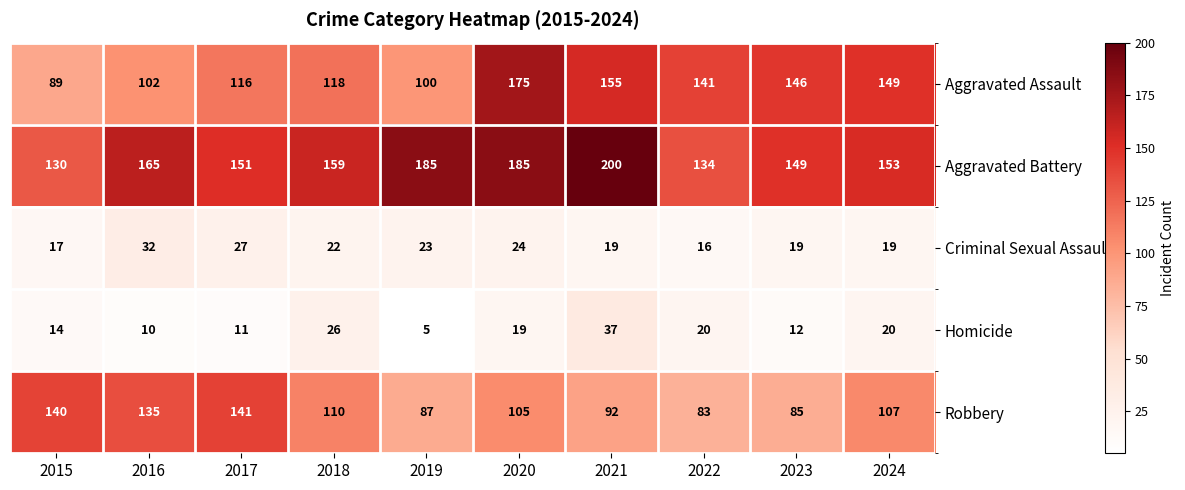

What is the difference between the second highest and second lowest values in the Homicide series?

16